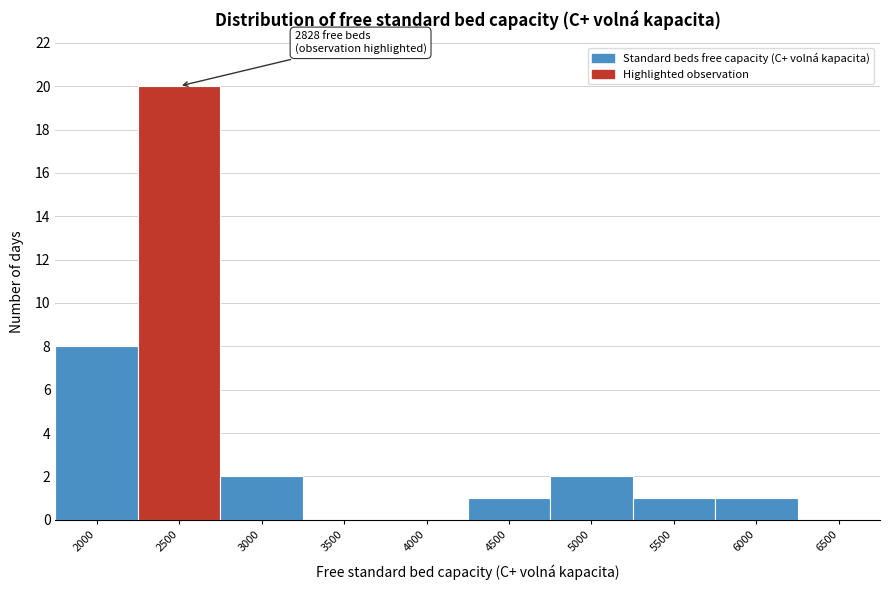

Reading left to right, what are all the values shown in this chart?

2000=8	2500=20	3000=2	3500=0	4000=0	4500=1	5000=2	5500=1	6000=1	6500=0